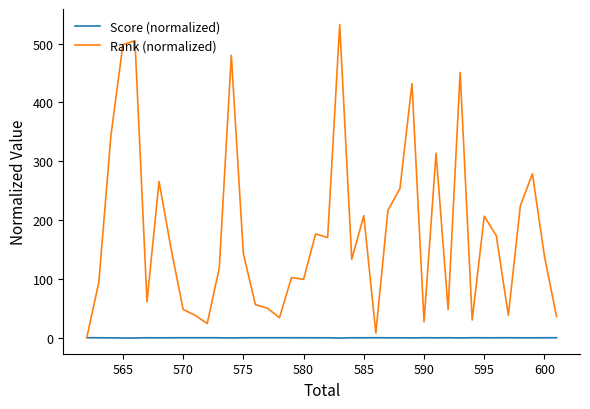

List the series in order of their overall mean, lowest first.

Score (normalized), Rank (normalized)